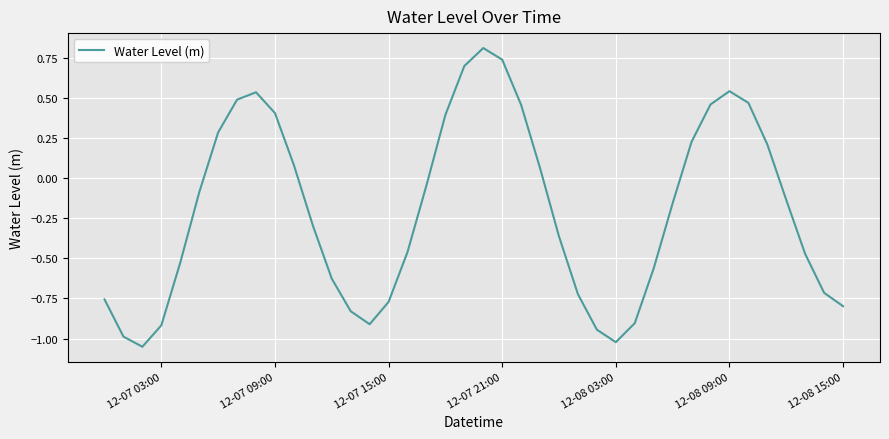

Does the chart have visible grid lines?

Yes